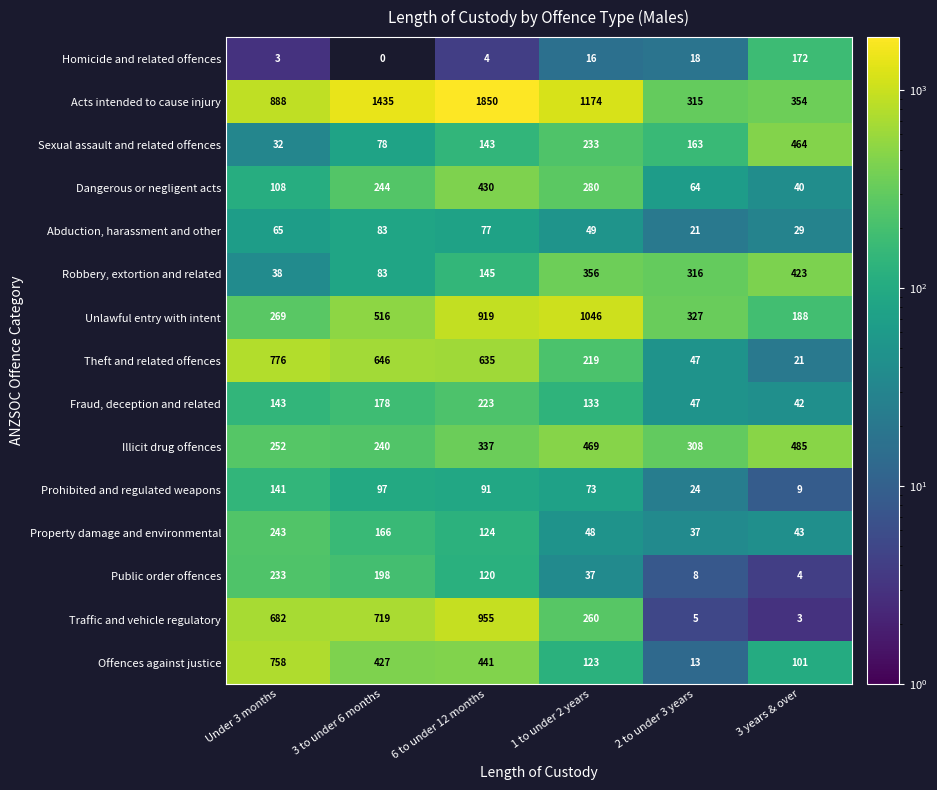

List the labels in order of Traffic and vehicle regulatory value, smallest first.

3 years & over, 2 to under 3 years, 1 to under 2 years, Under 3 months, 3 to under 6 months, 6 to under 12 months